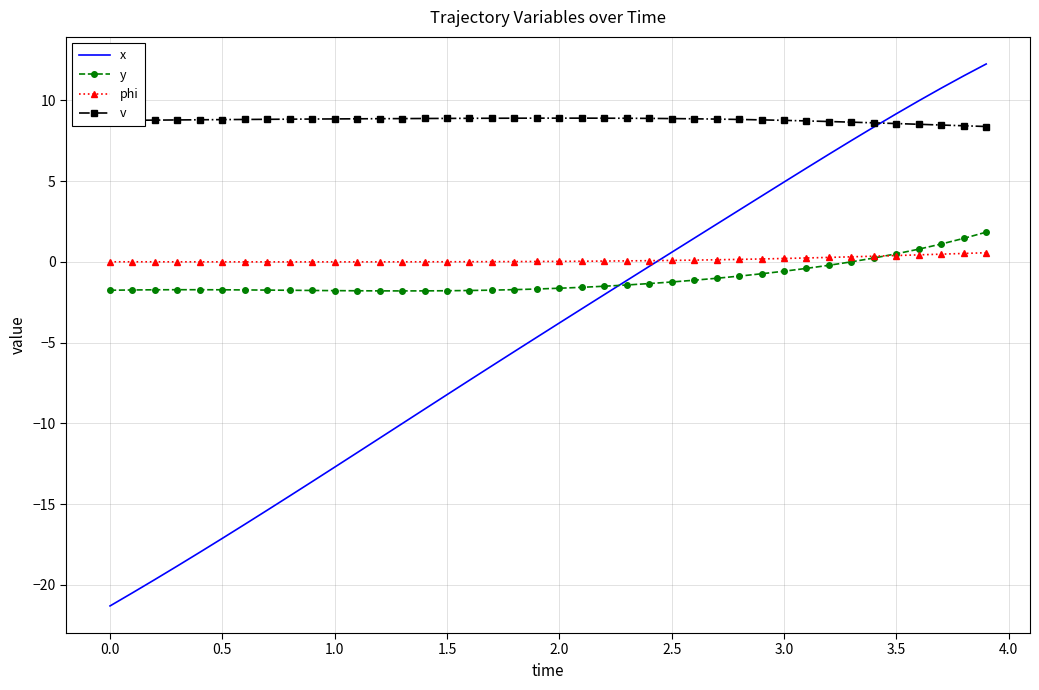

True or false: phi and v intersect in this chart.

False